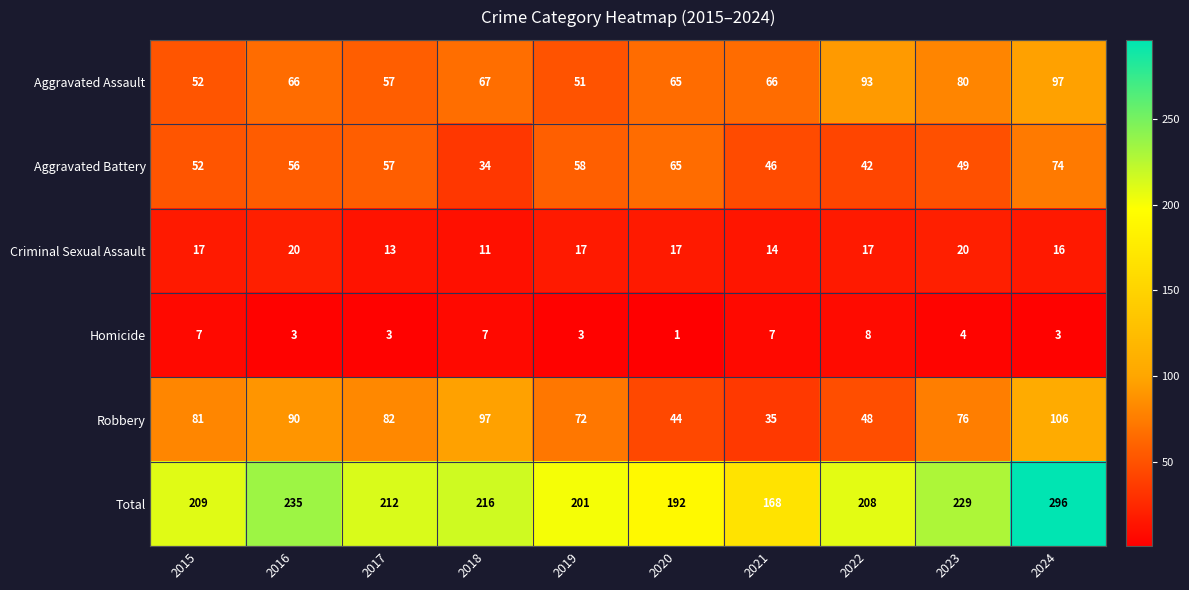

True or false: Total has a value of 107 at 2020.

False